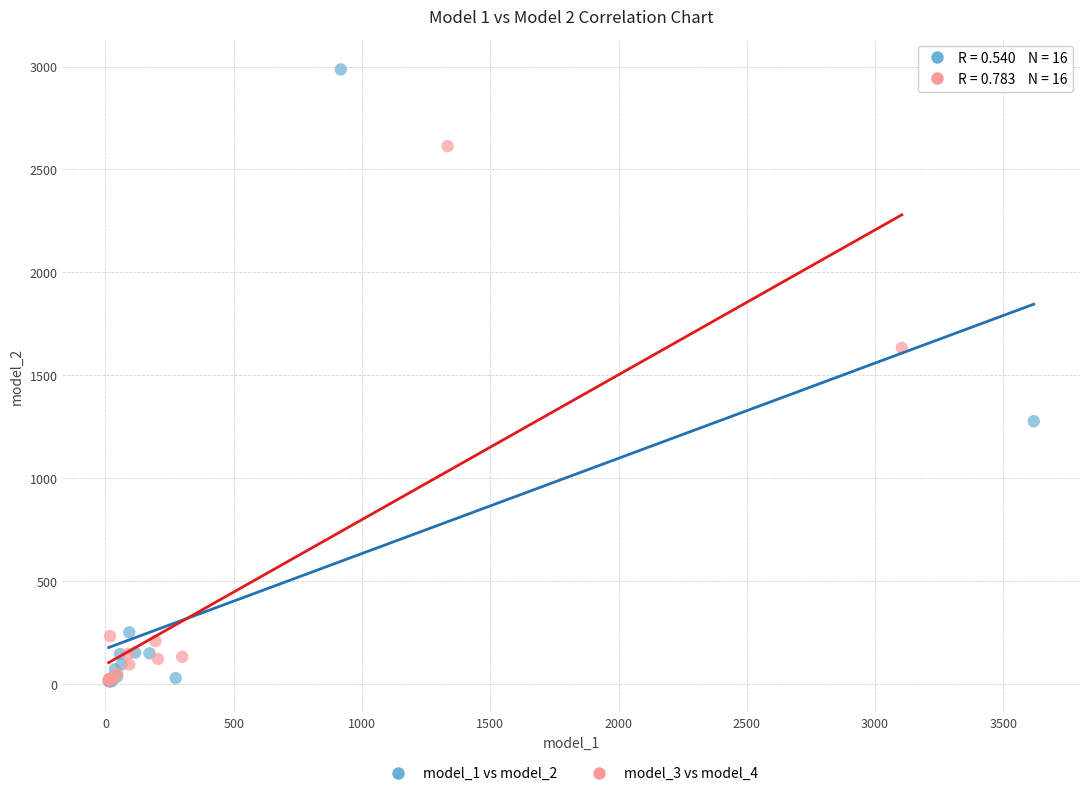

Which series reaches the maximum Y coordinate?

model_1 vs model_2